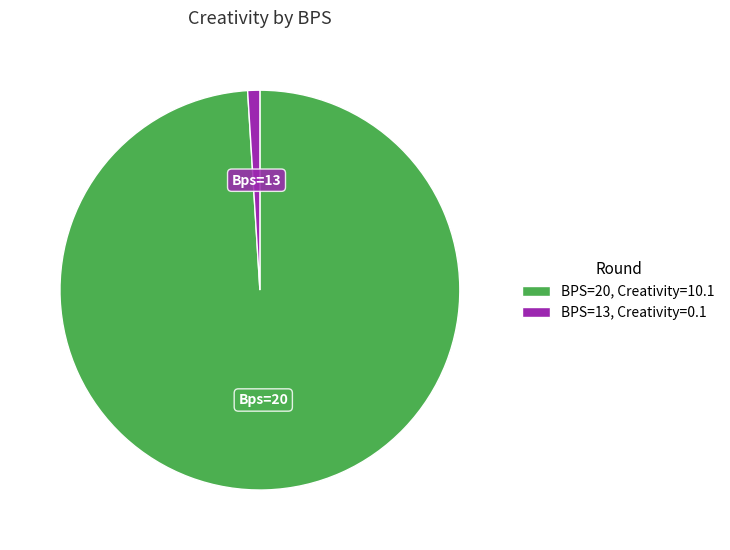

Is there any slice that represents more than half of the pie?

Yes